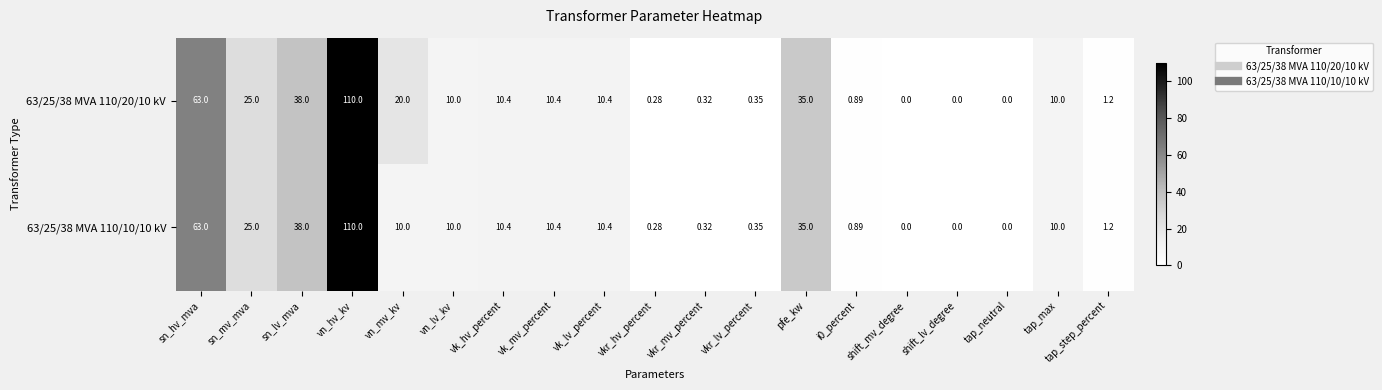

At how many categories does at least one series exceed 11?

6